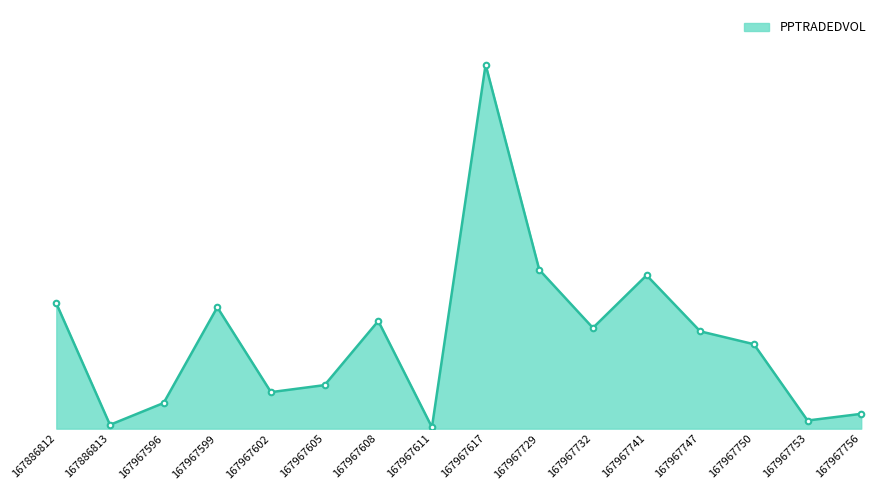

Is this an area chart (filled region under the line)?

Yes